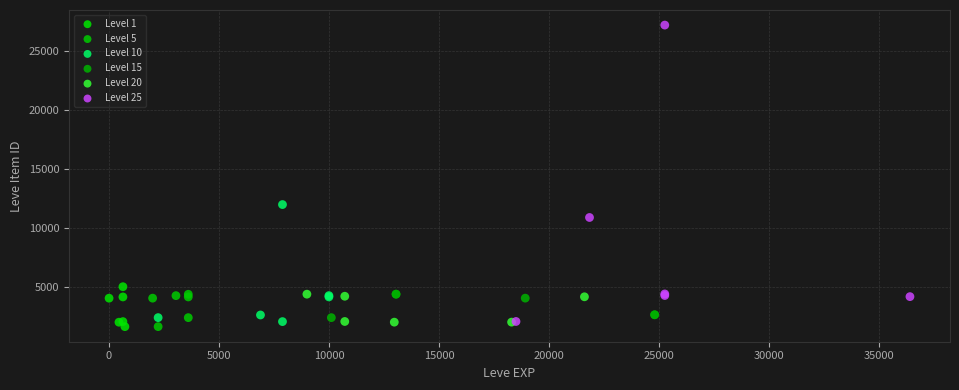

Which series contains the highest Y value?

Level 25